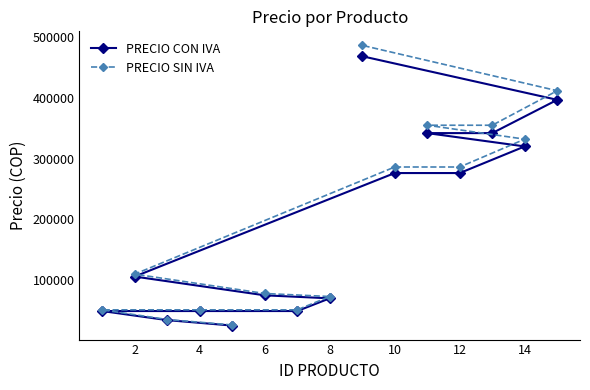

What is the greatest value displayed?

487000